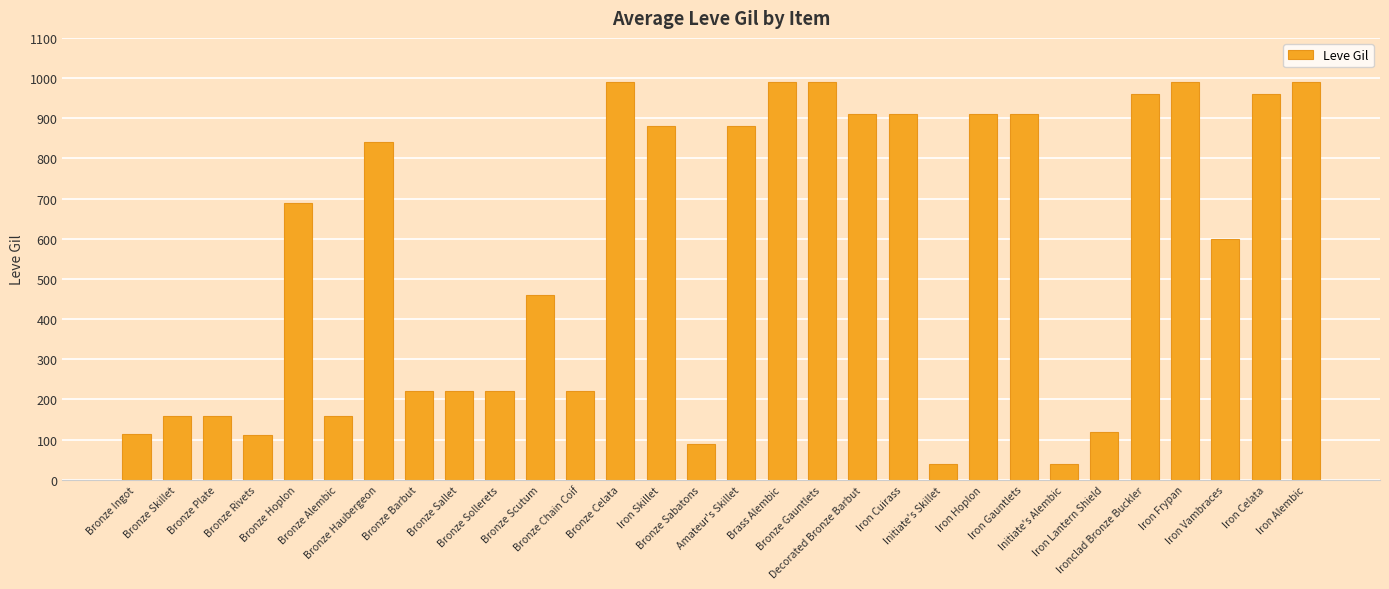

Between Initiate's Alembic and Iron Celata, which is larger?

Iron Celata